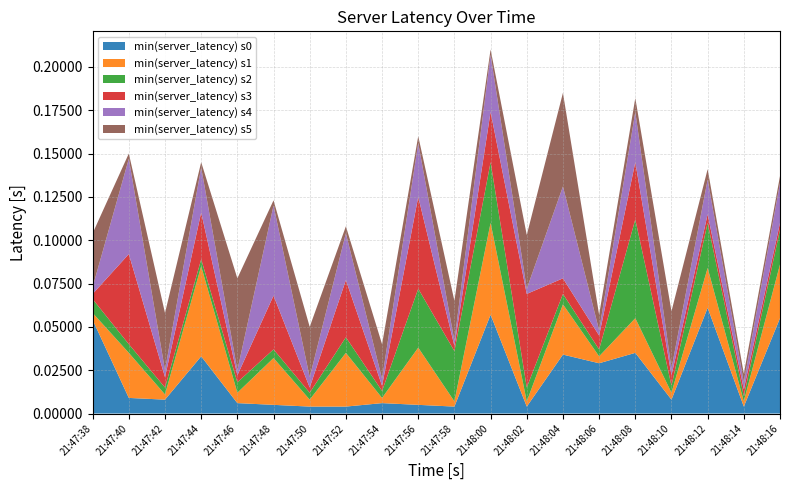

Reading right to left, list all the values displayed in this chart.

min(server_latency) s0: 21:48:16=0.1	21:48:14=0.0	21:48:12=0.1	21:48:10=0.0	21:48:08=0.0	21:48:06=0.0	21:48:04=0.0	21:48:02=0.0	21:48:00=0.1	21:47:58=0.0	21:47:56=0.0	21:47:54=0.0	21:47:52=0.0	21:47:50=0.0	21:47:48=0.0	21:47:46=0.0	21:47:44=0.0	21:47:42=0.0	21:47:40=0.0	21:47:38=0.1
min(server_latency) s1: 21:48:16=0.0	21:48:14=0.0	21:48:12=0.0	21:48:10=0.0	21:48:08=0.0	21:48:06=0.0	21:48:04=0.0	21:48:02=0.0	21:48:00=0.1	21:47:58=0.0	21:47:56=0.0	21:47:54=0.0	21:47:52=0.0	21:47:50=0.0	21:47:48=0.0	21:47:46=0.0	21:47:44=0.1	21:47:42=0.0	21:47:40=0.0	21:47:38=0.0
min(server_latency) s2: 21:48:16=0.0	21:48:14=0.0	21:48:12=0.0	21:48:10=0.0	21:48:08=0.1	21:48:06=0.0	21:48:04=0.0	21:48:02=0.0	21:48:00=0.0	21:47:58=0.0	21:47:56=0.0	21:47:54=0.0	21:47:52=0.0	21:47:50=0.0	21:47:48=0.0	21:47:46=0.0	21:47:44=0.0	21:47:42=0.0	21:47:40=0.0	21:47:38=0.0
min(server_latency) s3: 21:48:16=0.0	21:48:14=0.0	21:48:12=0.0	21:48:10=0.0	21:48:08=0.0	21:48:06=0.0	21:48:04=0.0	21:48:02=0.1	21:48:00=0.0	21:47:58=0.0	21:47:56=0.1	21:47:54=0.0	21:47:52=0.0	21:47:50=0.0	21:47:48=0.0	21:47:46=0.0	21:47:44=0.0	21:47:42=0.0	21:47:40=0.1	21:47:38=0.0
min(server_latency) s4: 21:48:16=0.0	21:48:14=0.0	21:48:12=0.0	21:48:10=0.0	21:48:08=0.0	21:48:06=0.0	21:48:04=0.1	21:48:02=0.0	21:48:00=0.0	21:47:58=0.0	21:47:56=0.0	21:47:54=0.0	21:47:52=0.0	21:47:50=0.0	21:47:48=0.1	21:47:46=0.0	21:47:44=0.0	21:47:42=0.0	21:47:40=0.1	21:47:38=0.0
min(server_latency) s5: 21:48:16=0.0	21:48:14=0.0	21:48:12=0.0	21:48:10=0.0	21:48:08=0.0	21:48:06=0.0	21:48:04=0.1	21:48:02=0.0	21:48:00=0.0	21:47:58=0.0	21:47:56=0.0	21:47:54=0.0	21:47:52=0.0	21:47:50=0.0	21:47:48=0.0	21:47:46=0.1	21:47:44=0.0	21:47:42=0.0	21:47:40=0.0	21:47:38=0.0